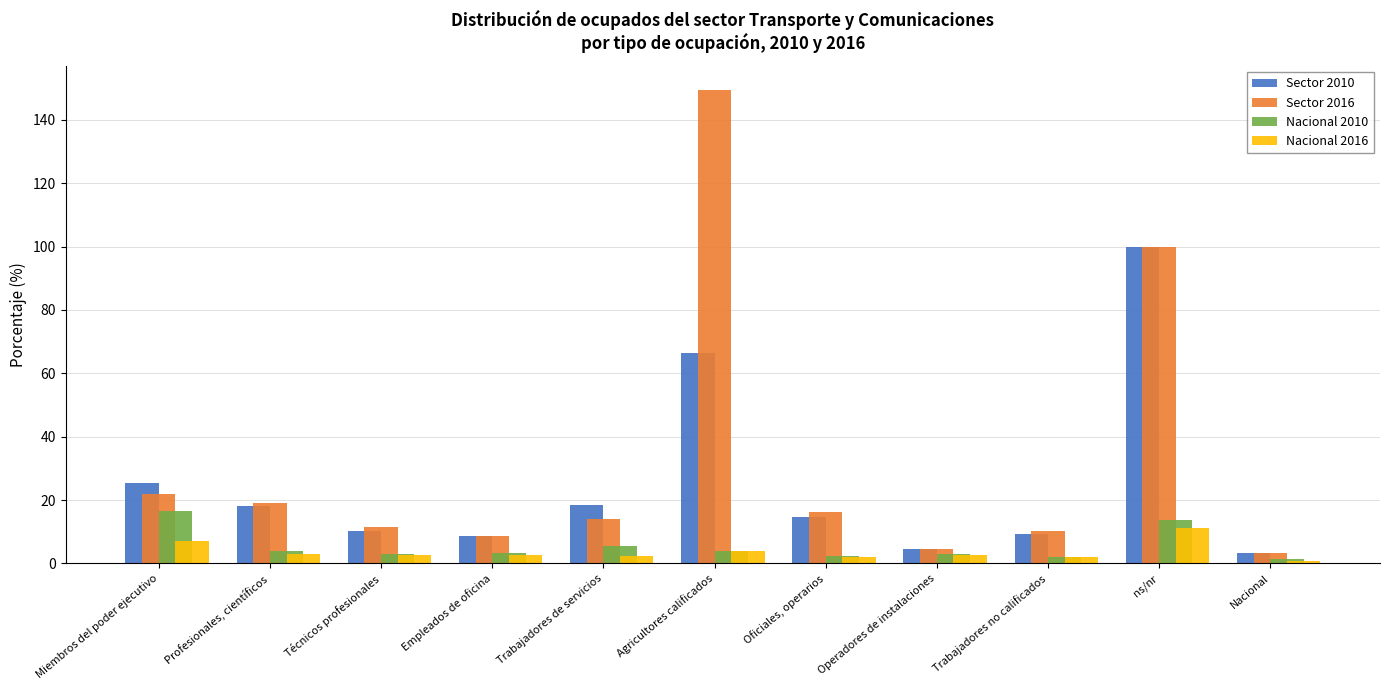

What is the greatest value displayed?

149.5